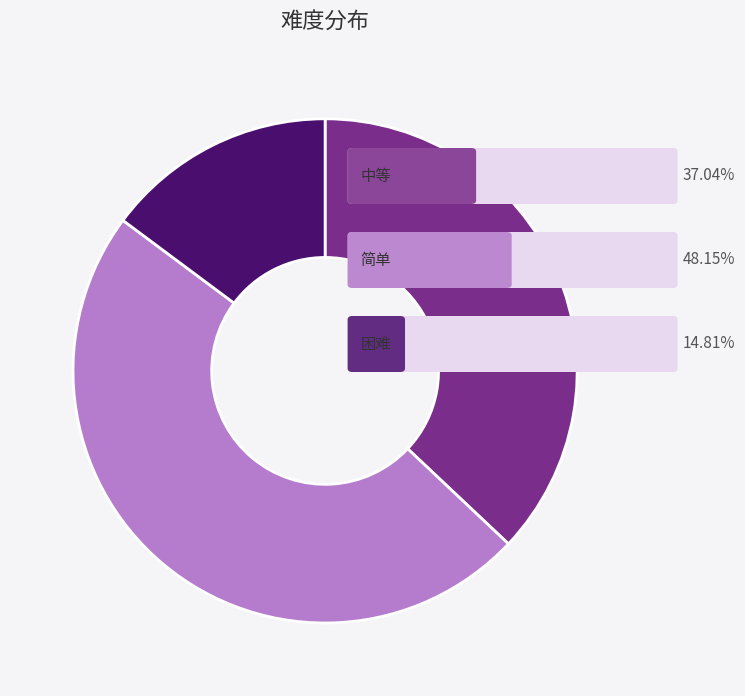

Is there a majority slice in this chart?

No